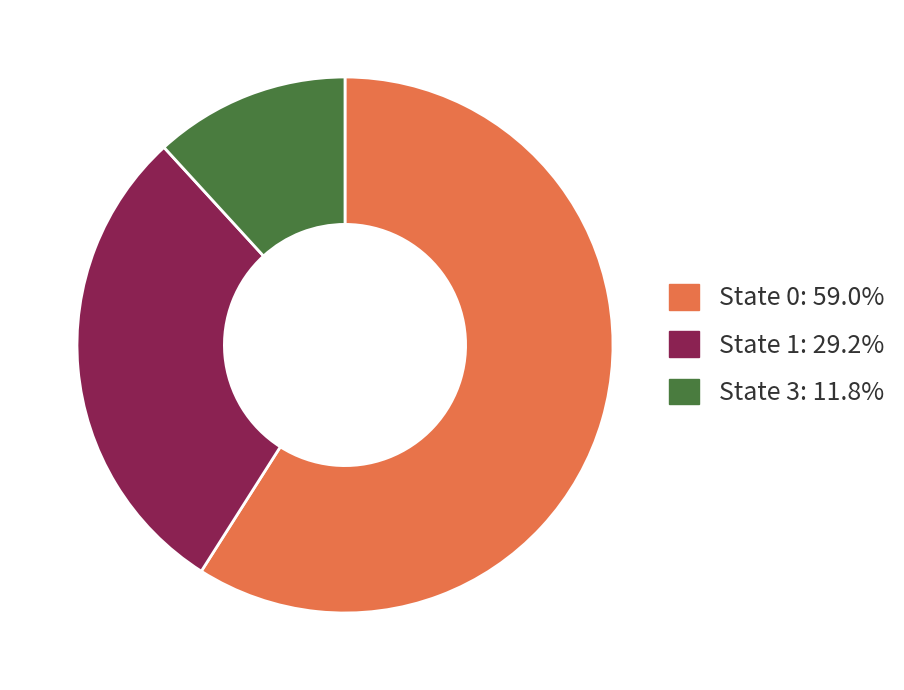

Is there a majority slice in this chart?

Yes